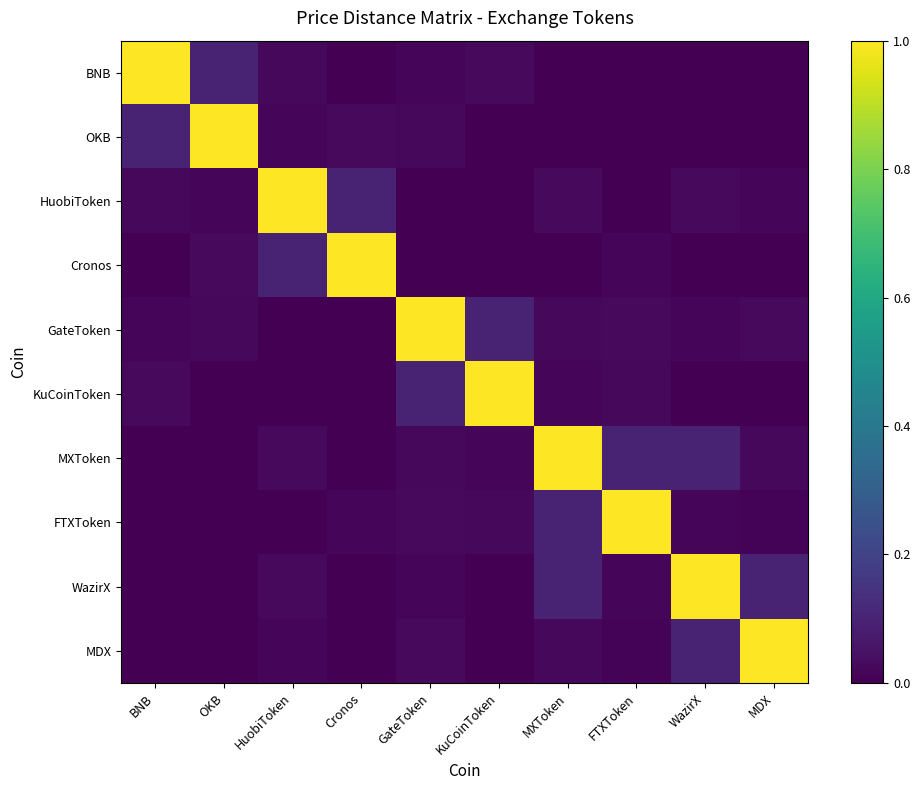

Reading left to right, transcribe all the data shown in this chart.

BNB: BNB=1.0	OKB=0.1	HuobiToken=0.0	Cronos=0.0	GateToken=0.0	KuCoinToken=0.0	MXToken=0.0	FTXToken=0.0	WazirX=0.0	MDX=0.0
OKB: BNB=0.1	OKB=1.0	HuobiToken=0.0	Cronos=0.0	GateToken=0.0	KuCoinToken=0.0	MXToken=0.0	FTXToken=0.0	WazirX=0.0	MDX=0.0
HuobiToken: BNB=0.0	OKB=0.0	HuobiToken=1.0	Cronos=0.1	GateToken=0.0	KuCoinToken=0.0	MXToken=0.0	FTXToken=0.0	WazirX=0.0	MDX=0.0
Cronos: BNB=0.0	OKB=0.0	HuobiToken=0.1	Cronos=1.0	GateToken=0.0	KuCoinToken=0.0	MXToken=0.0	FTXToken=0.0	WazirX=0.0	MDX=0.0
GateToken: BNB=0.0	OKB=0.0	HuobiToken=0.0	Cronos=0.0	GateToken=1.0	KuCoinToken=0.1	MXToken=0.0	FTXToken=0.0	WazirX=0.0	MDX=0.0
KuCoinToken: BNB=0.0	OKB=0.0	HuobiToken=0.0	Cronos=0.0	GateToken=0.1	KuCoinToken=1.0	MXToken=0.0	FTXToken=0.0	WazirX=0.0	MDX=0.0
MXToken: BNB=0.0	OKB=0.0	HuobiToken=0.0	Cronos=0.0	GateToken=0.0	KuCoinToken=0.0	MXToken=1.0	FTXToken=0.1	WazirX=0.1	MDX=0.0
FTXToken: BNB=0.0	OKB=0.0	HuobiToken=0.0	Cronos=0.0	GateToken=0.0	KuCoinToken=0.0	MXToken=0.1	FTXToken=1.0	WazirX=0.0	MDX=0.0
WazirX: BNB=0.0	OKB=0.0	HuobiToken=0.0	Cronos=0.0	GateToken=0.0	KuCoinToken=0.0	MXToken=0.1	FTXToken=0.0	WazirX=1.0	MDX=0.1
MDX: BNB=0.0	OKB=0.0	HuobiToken=0.0	Cronos=0.0	GateToken=0.0	KuCoinToken=0.0	MXToken=0.0	FTXToken=0.0	WazirX=0.1	MDX=1.0